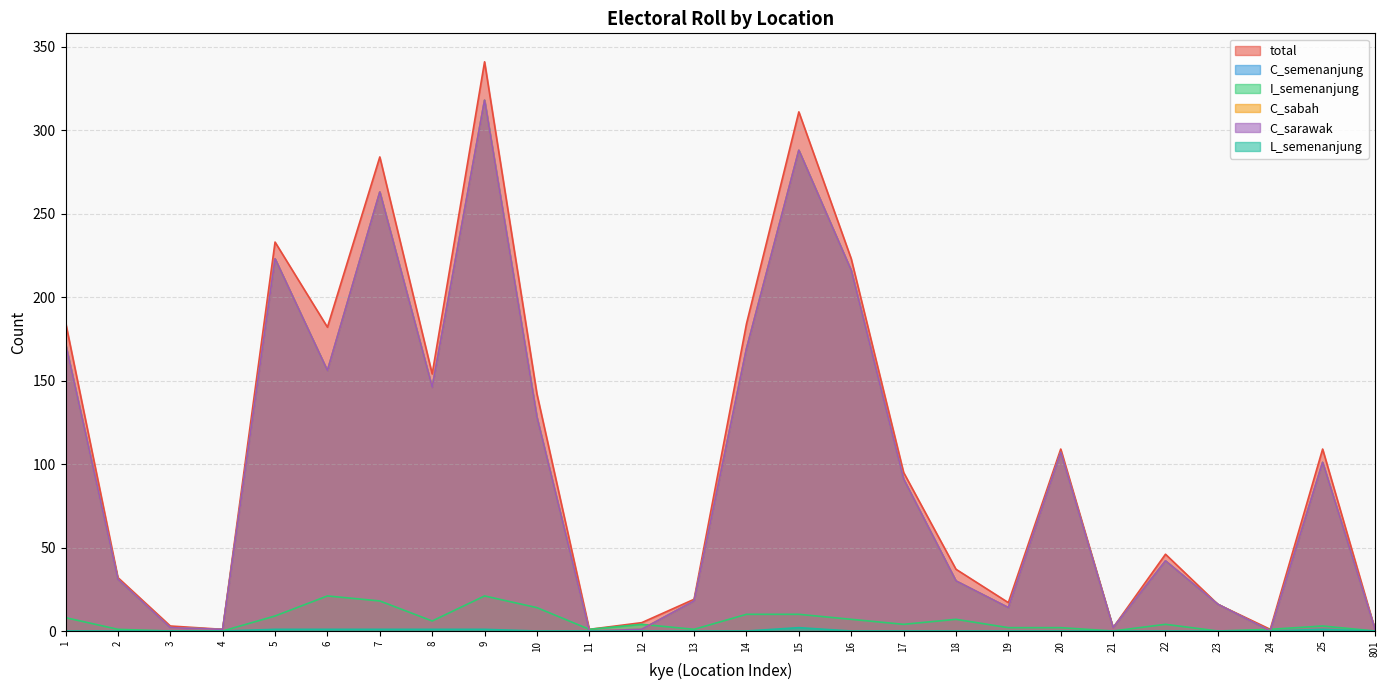

How many positive values does the L_semenanjung series have?

7